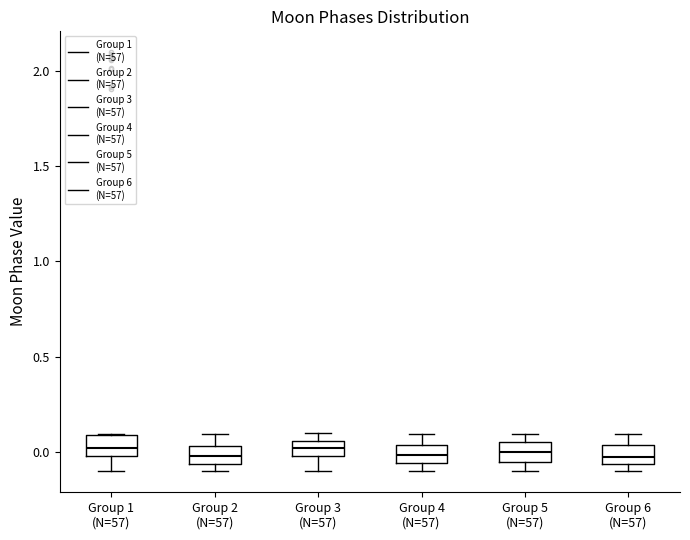

Reading left to right, read every box against the y-axis: the position of its median line, the range the box covers, and the ends of its whiskers. The values are not printed on the chart, so give them approximately, as read against the axis.

Group 1 (N=57): median 0.00 (inside the box), box 0.00 to 0.10, whiskers -0.10 to 0.10
Group 2 (N=57): median 0.00, box -0.05 to 0.05, whiskers -0.10 to 0.10
Group 3 (N=57): median 0.00 (inside the box), box 0.00 to 0.05, whiskers -0.10 to 0.10
Group 4 (N=57): median 0.00, box -0.05 to 0.05, whiskers -0.10 to 0.10
Group 5 (N=57): median 0.00, box -0.05 to 0.05, whiskers -0.10 to 0.10
Group 6 (N=57): median -0.05 (inside the box), box -0.05 to 0.05, whiskers -0.10 to 0.10